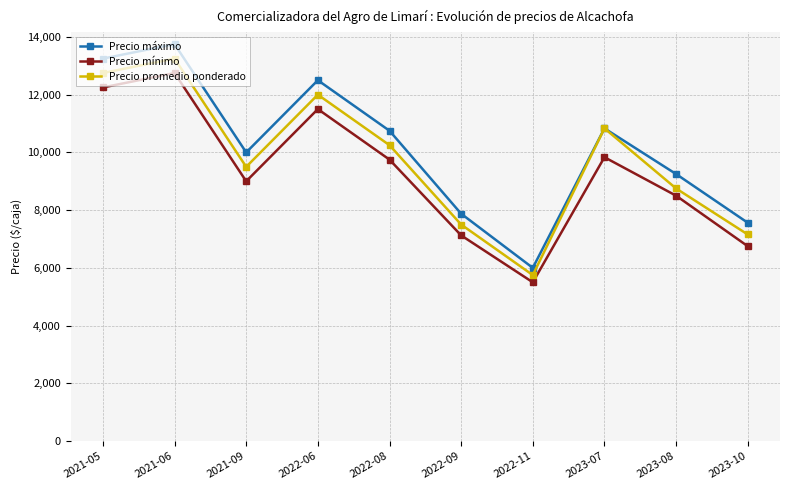

What is the sum of the Precio promedio ponderado values at 2022-09 and 2022-06?

19500